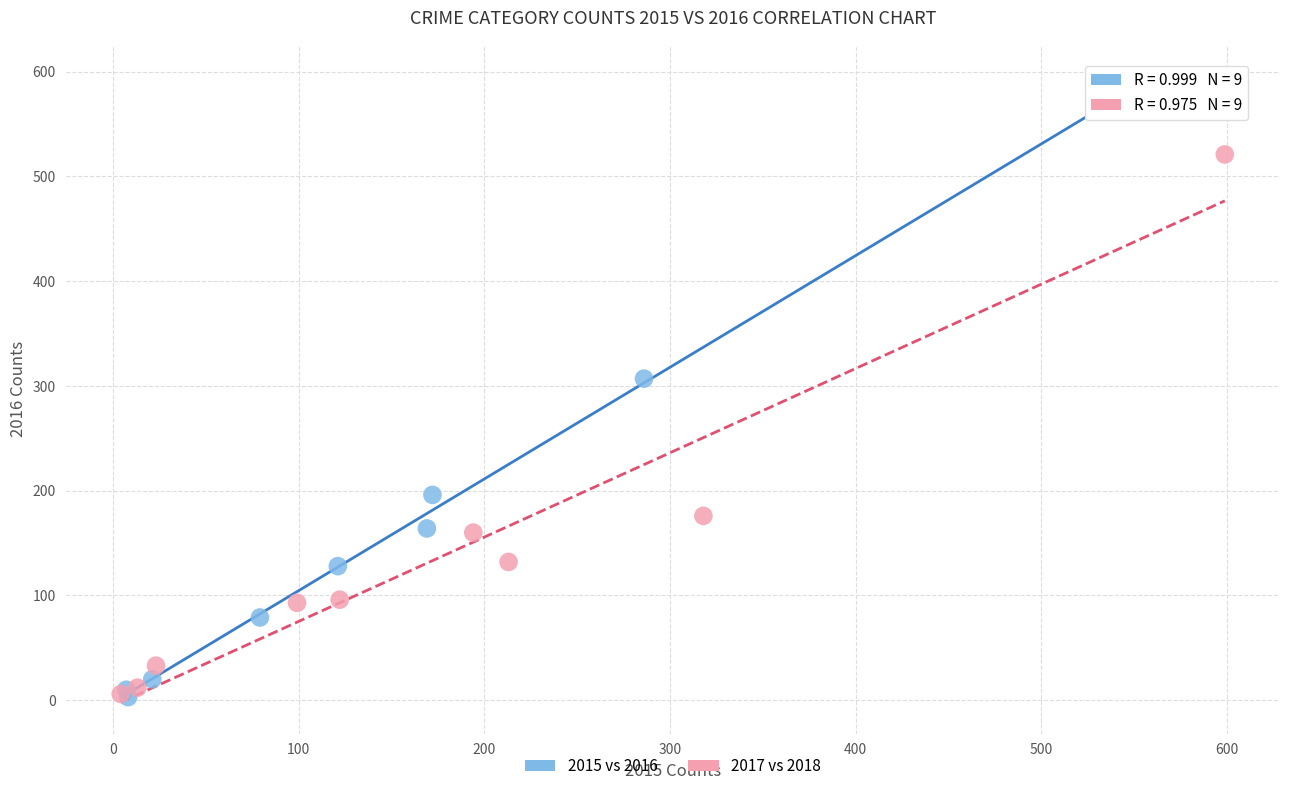

Which series has the largest Y range (max minus min)?

2015 vs 2016